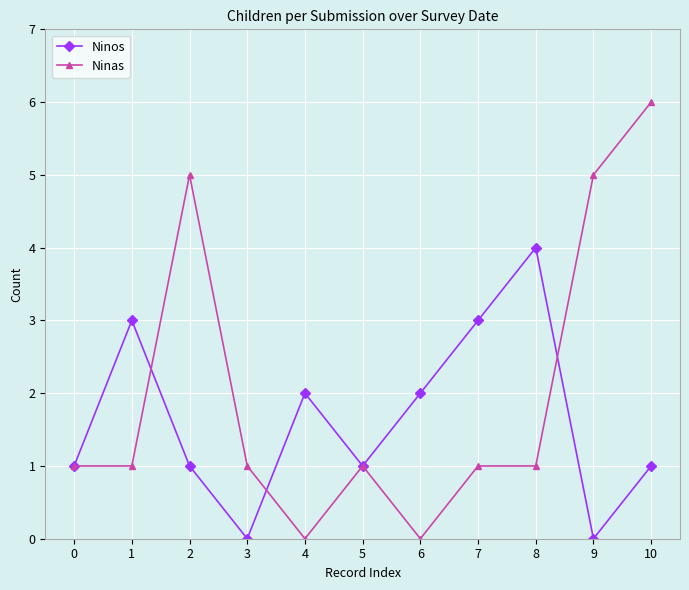

Reading left to right, extract all data points from this chart.

Ninos: 1	3	1	0	2	1	2	3	4	0	1
Ninas: 1	1	5	1	0	1	0	1	1	5	6